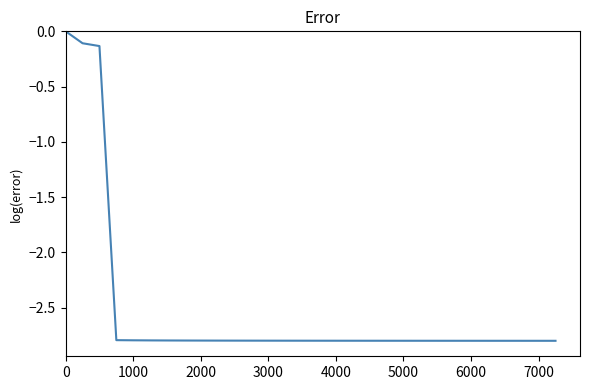

What is the smallest value displayed?

-2.8